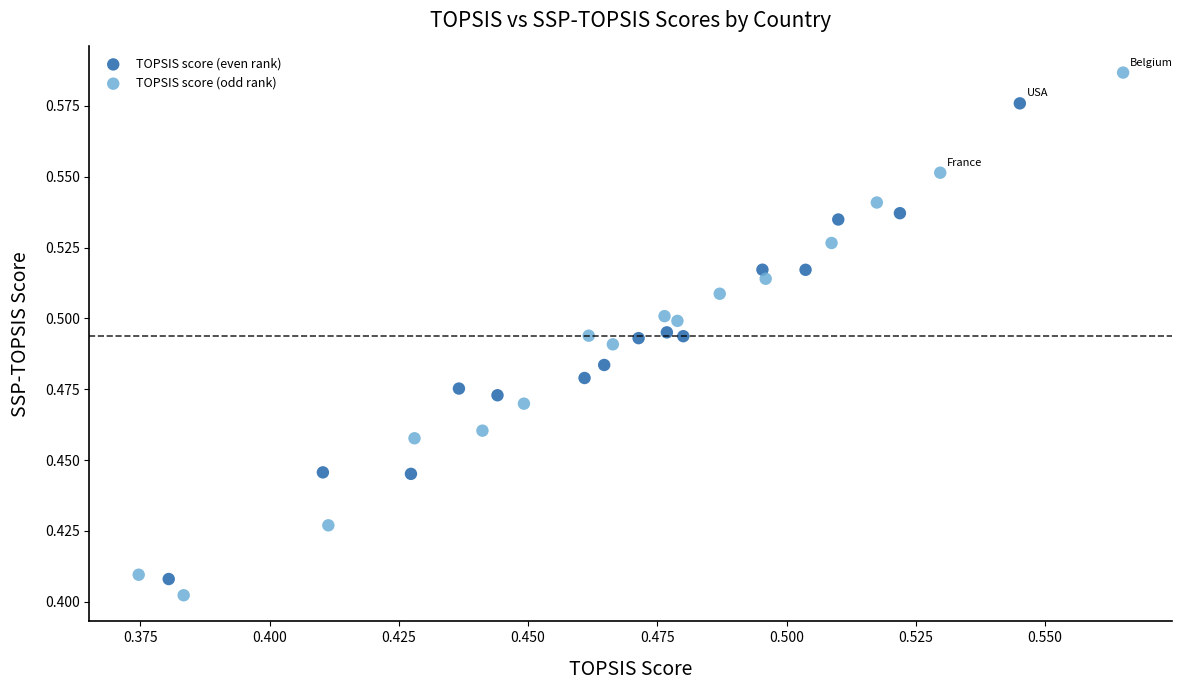

Which series has the largest Y range (max minus min)?

TOPSIS score (odd rank)